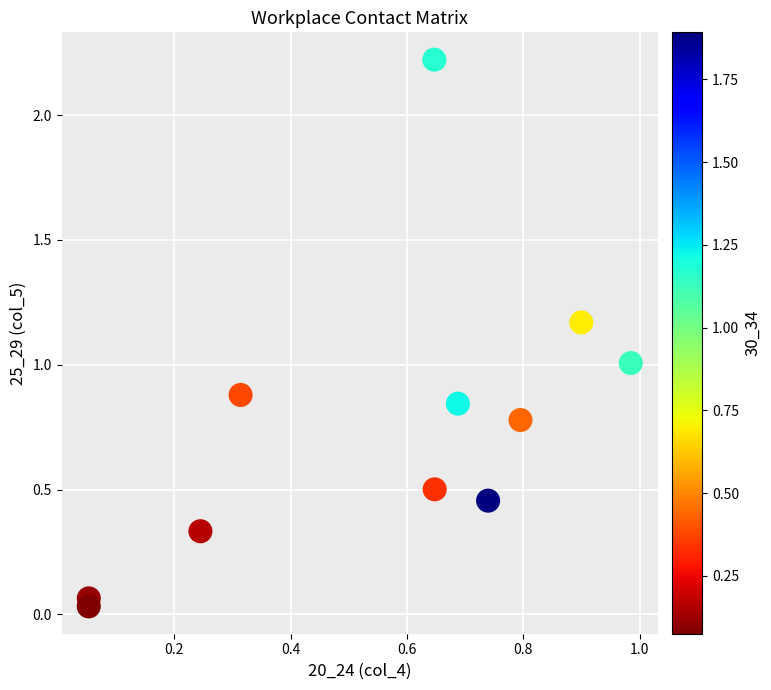

What is the average X value?

0.6